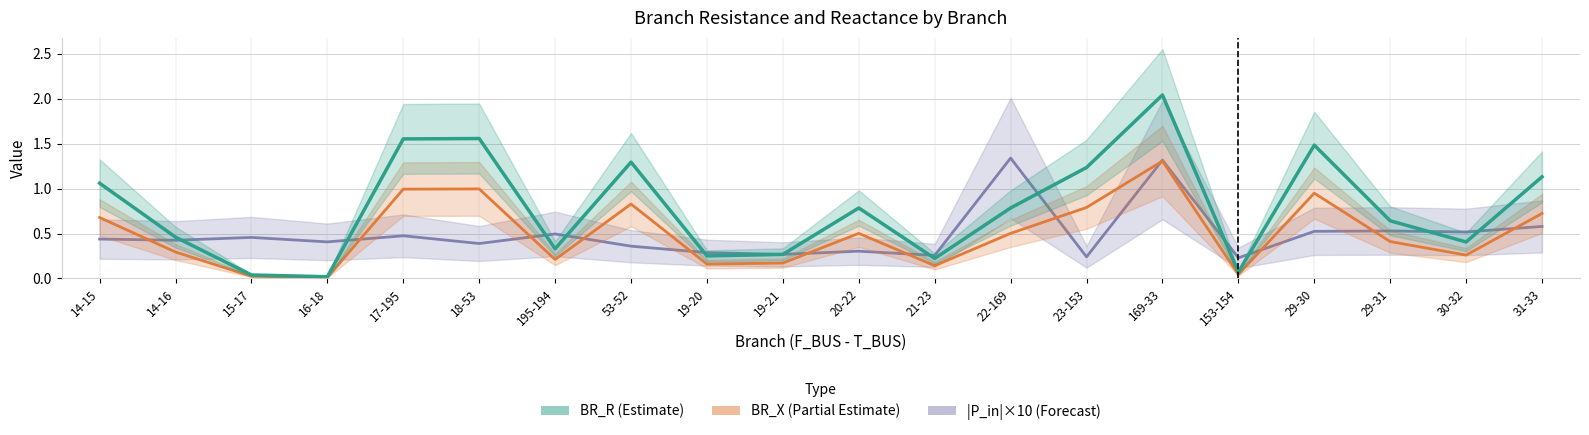

How many interior local valleys does the |P_in| ×10 series have?

8